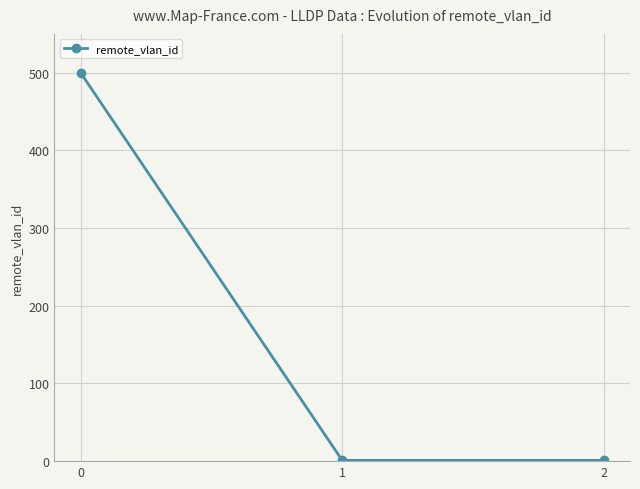

Reading right to left, transcribe all the data shown in this chart.

2=1	1=1	0=500